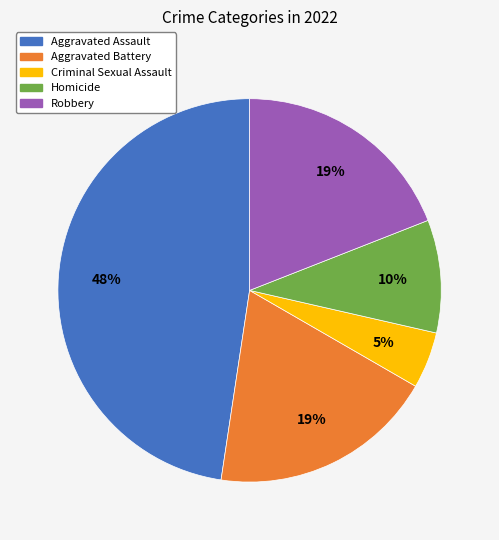

Is the sum of Robbery and Homicide greater than half?

No